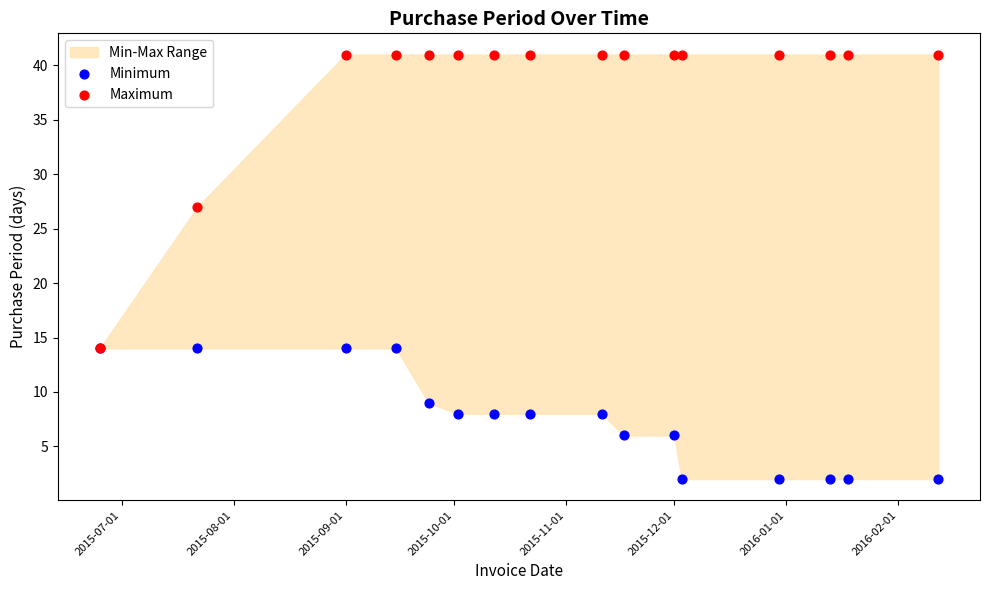

Across all series, what Y value is closest to 21?

27